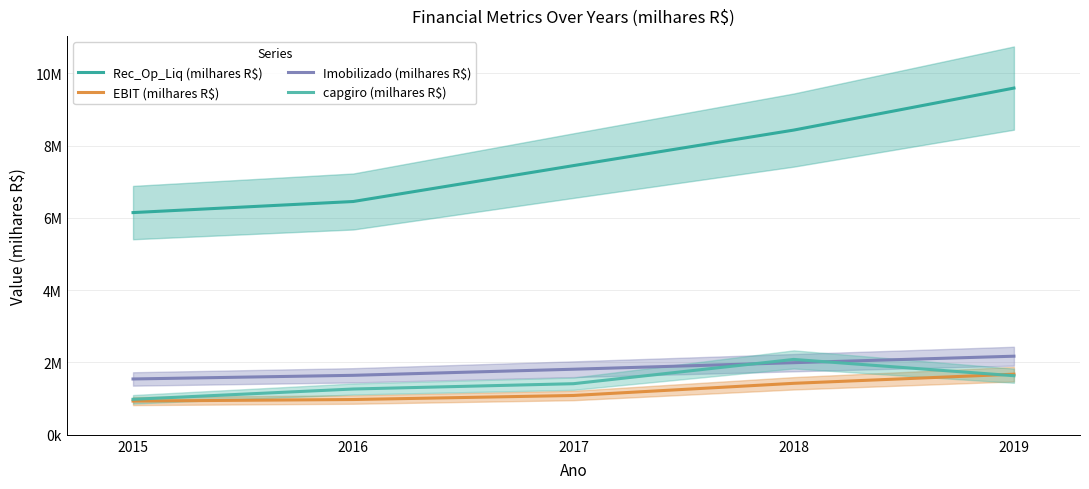

Which category has the lowest value across all series?

2015